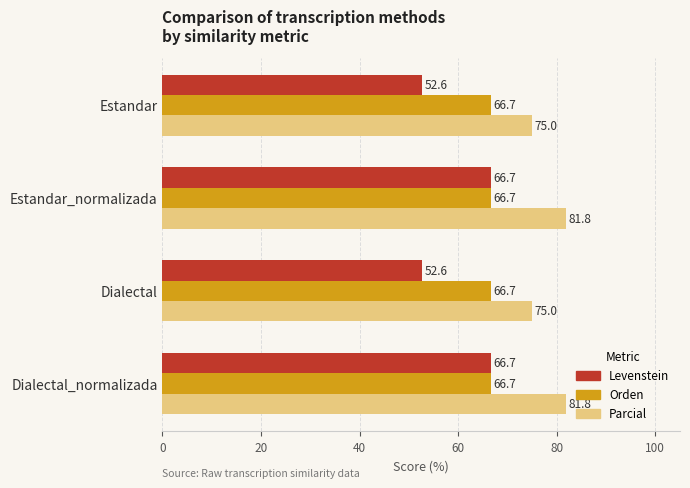

Rank the series at Dialectal from lowest to highest value.

Levenstein, Orden, Parcial